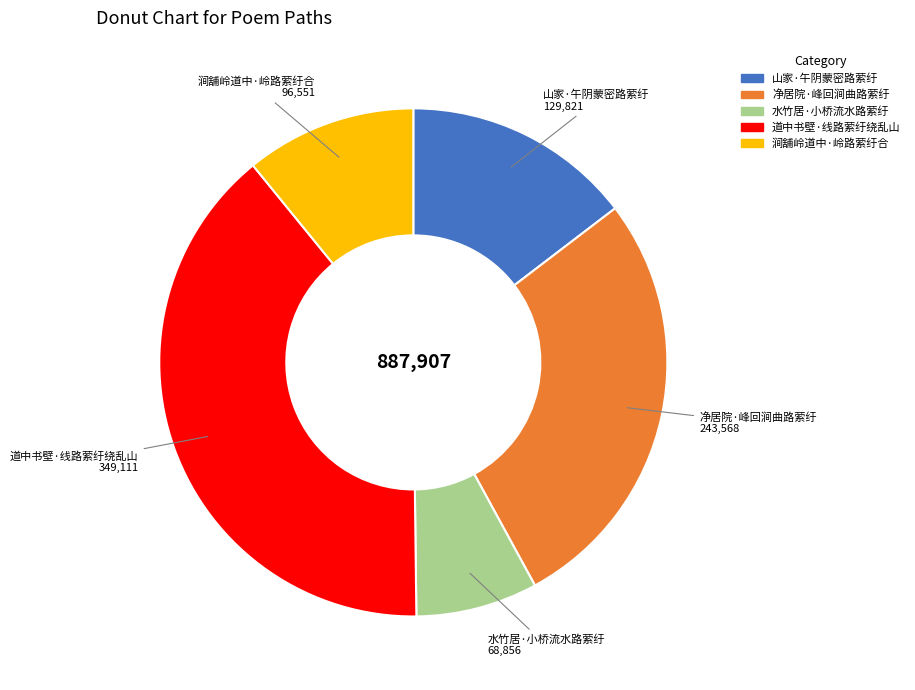

Does any single category account for the majority?

No